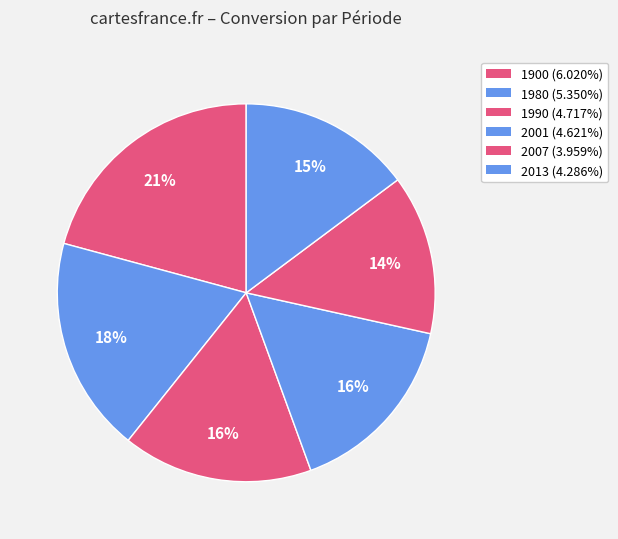

Approximately how many times larger is the value at 1900 compared to 1980?

1.1